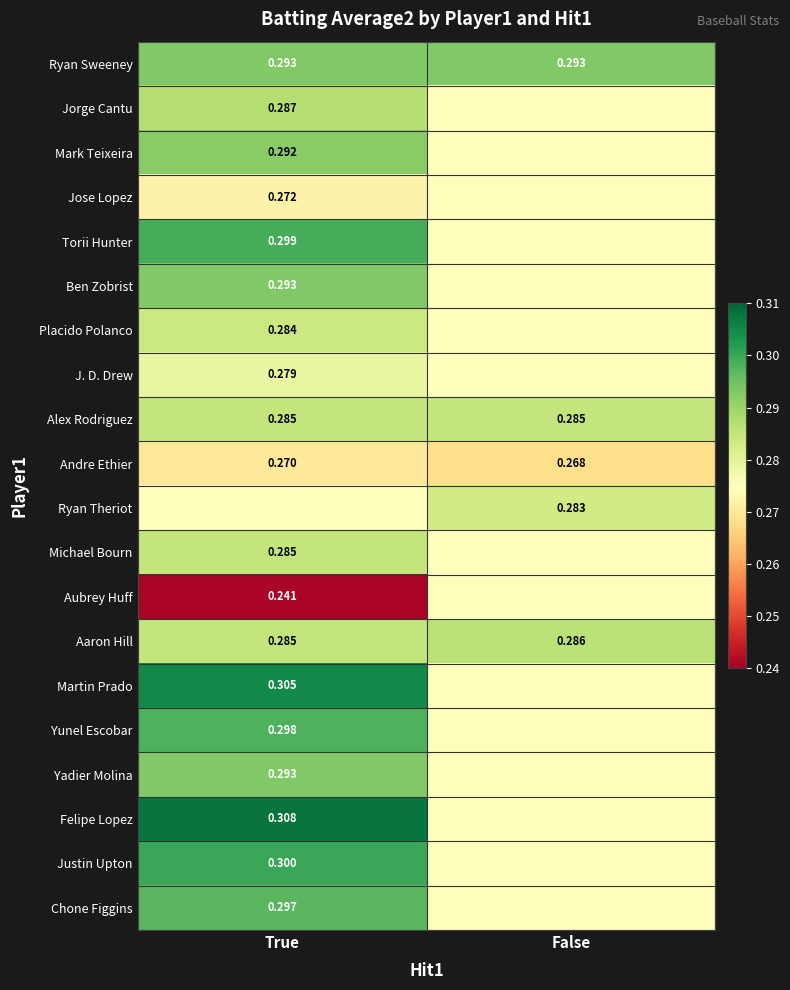

Where is Aaron Hill nearest to the value 0?

True